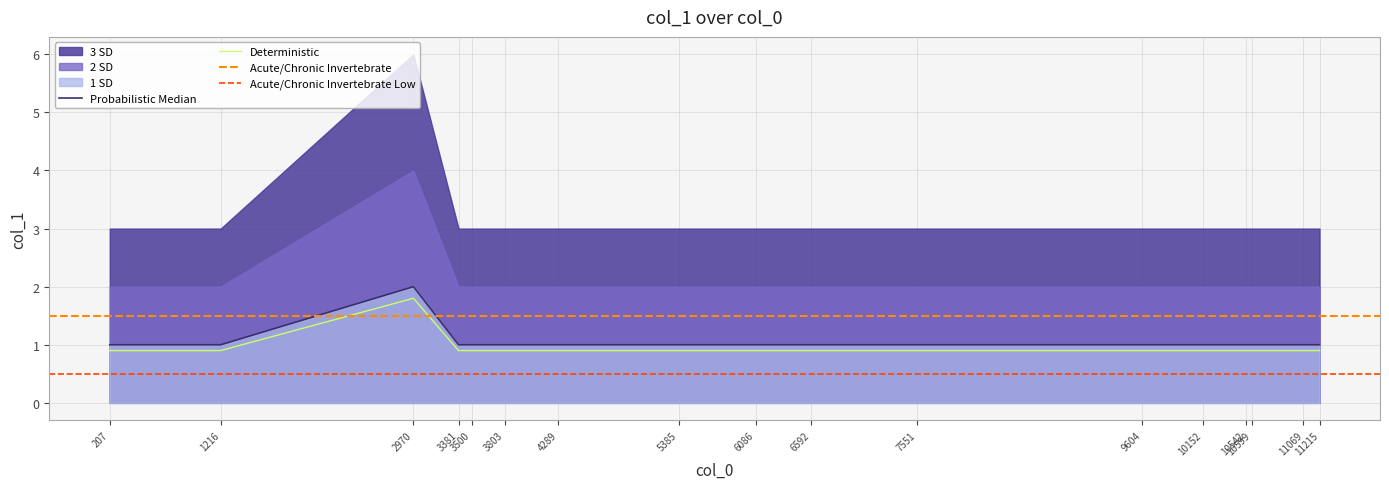

How many points are higher than both their immediate neighbors (excluding endpoints)?

1